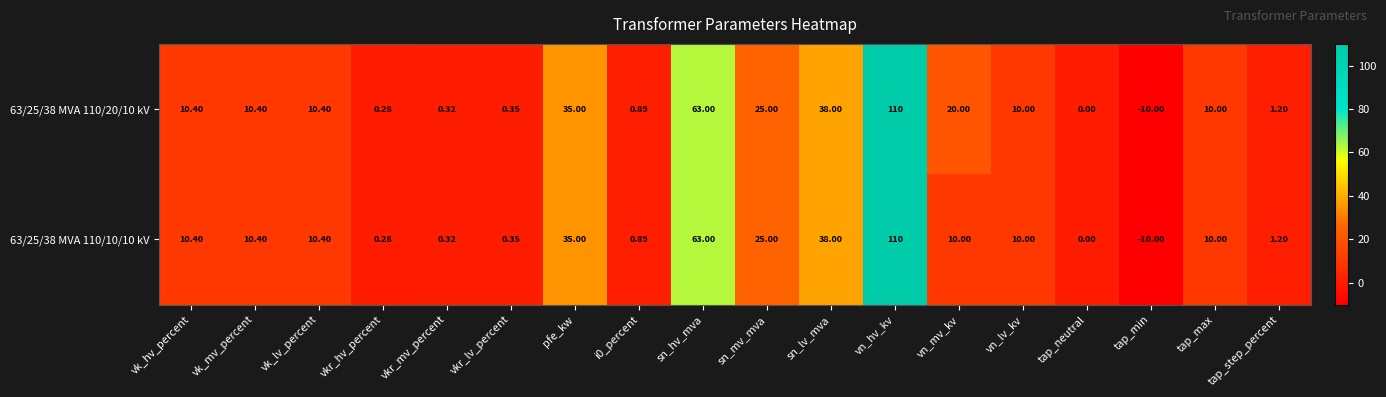

Where does the 63/25/38 MVA 110/20/10 kV series first go above 10?

vk_hv_percent